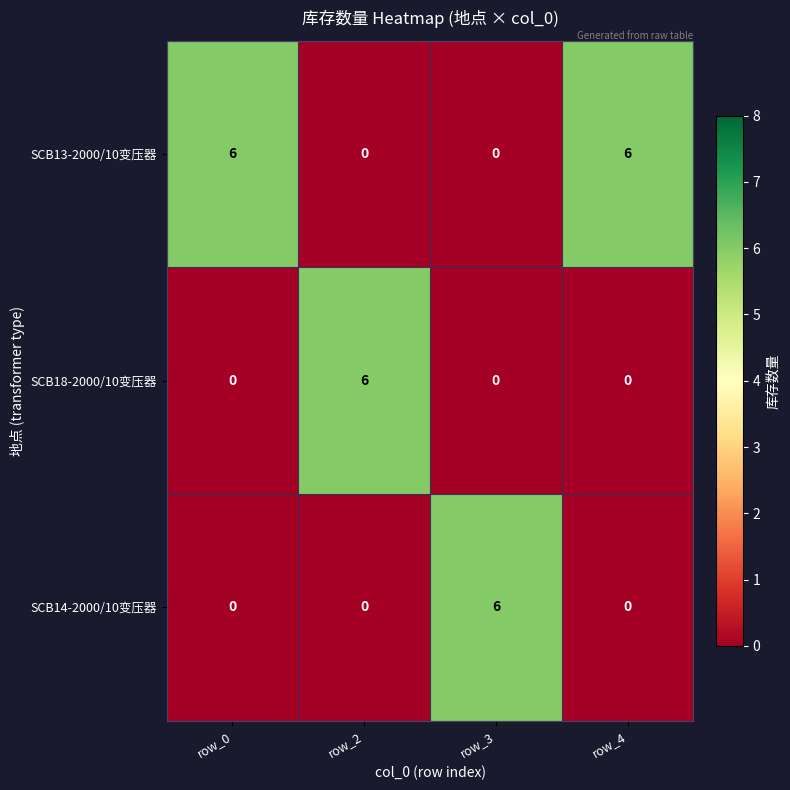

What is the difference between the highest and lowest values at row_3?

6